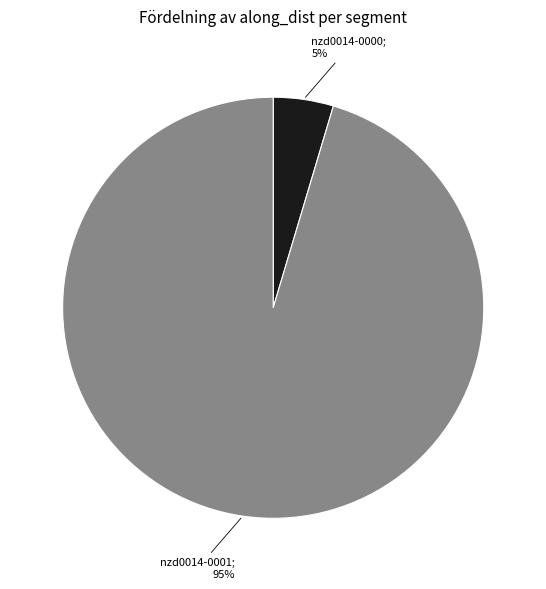

To the nearest percent, what is the average slice percentage?

50%